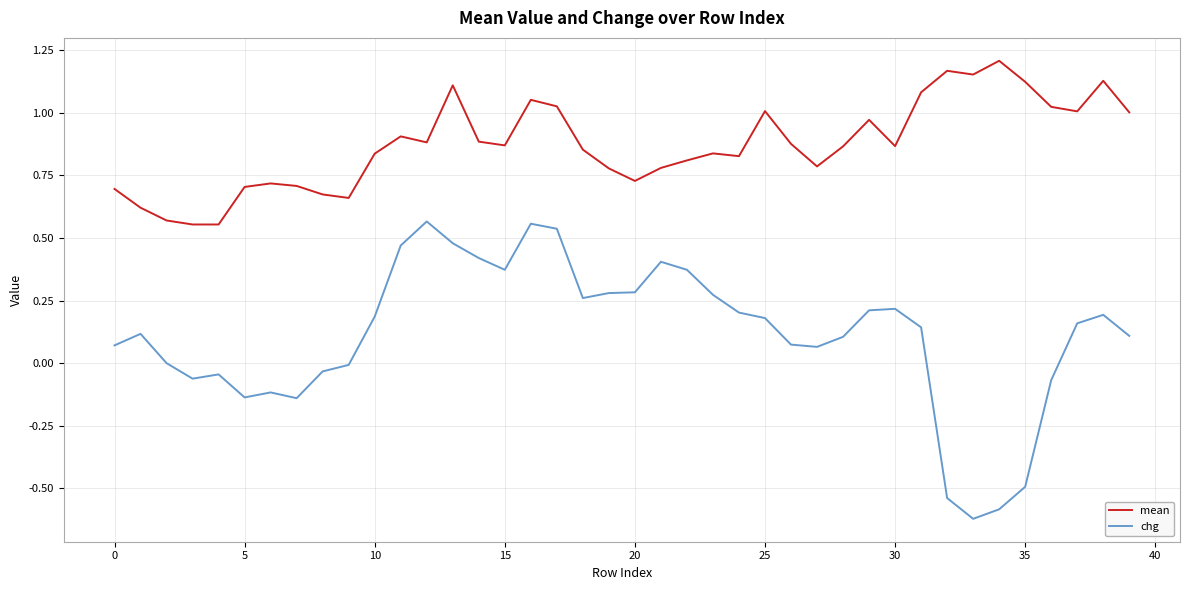

True or false: mean and chg cross at least once.

False